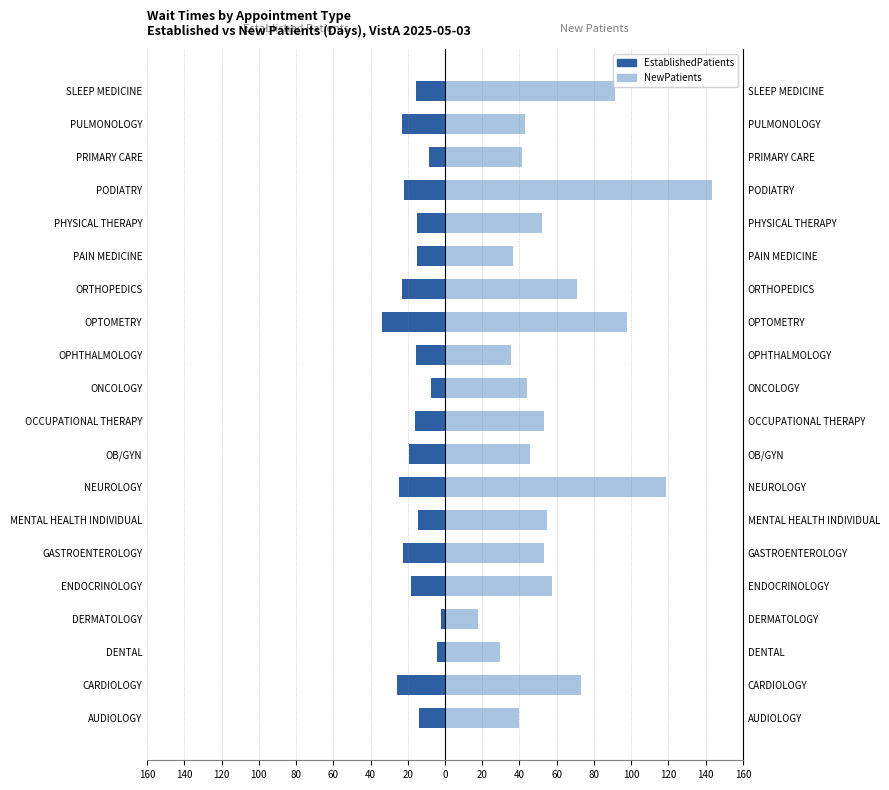

Does the chart contain stacked bars?

No